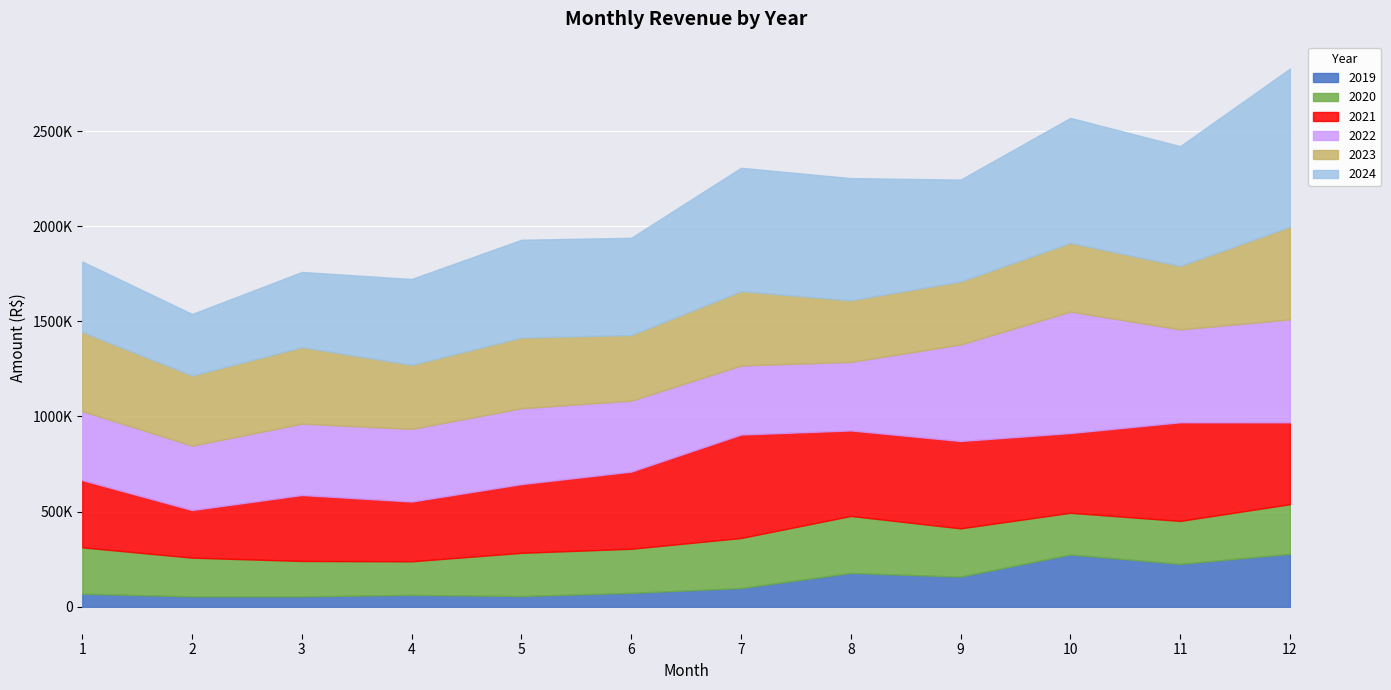

True or false: 2019 has more than 0 interior local peaks.

True